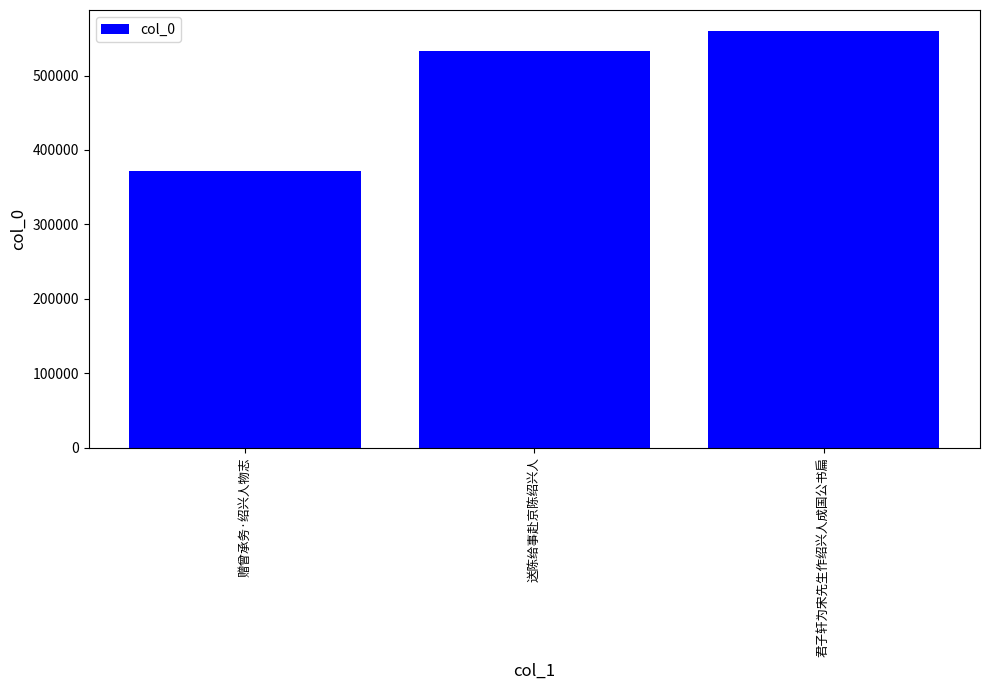

What is the label of the 2nd bar from the right?

送陈给事赴京陈绍兴人